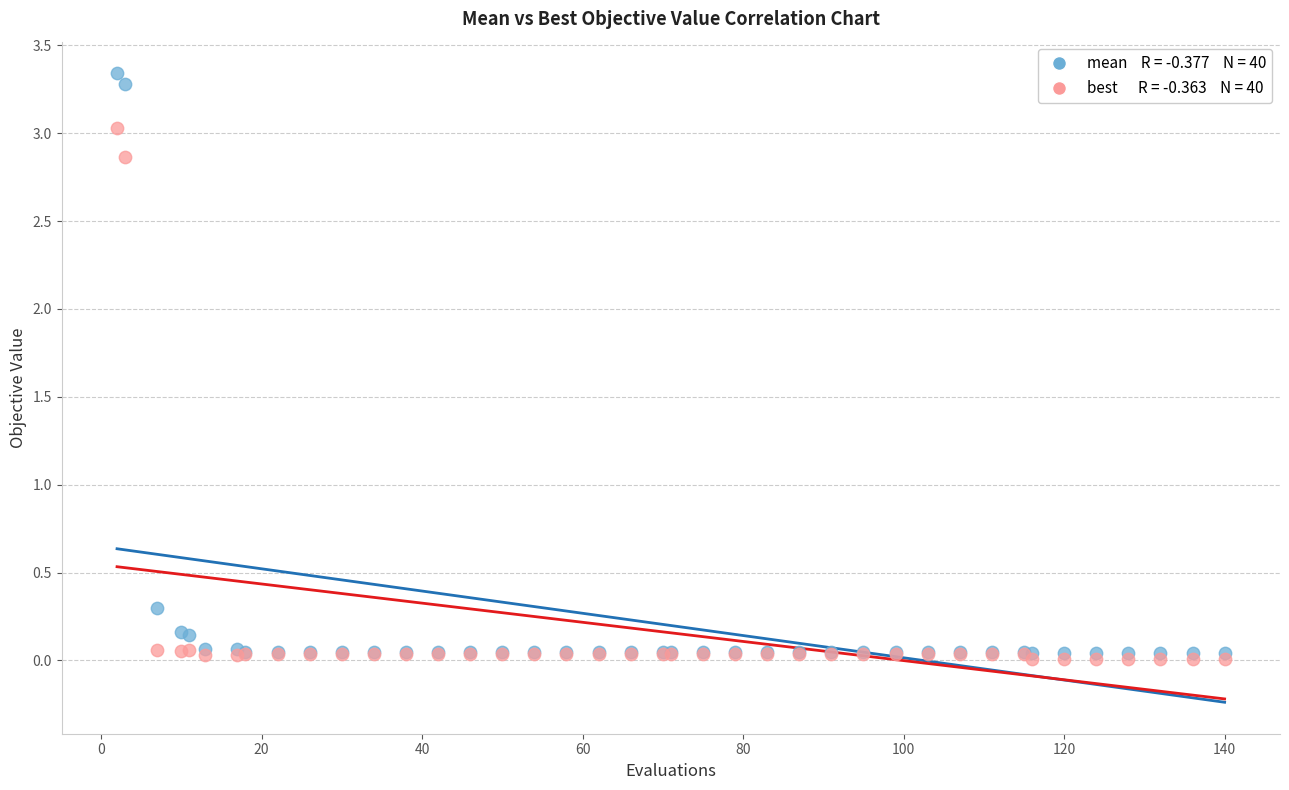

Across all series, what Y value is closest to 1?

0.3